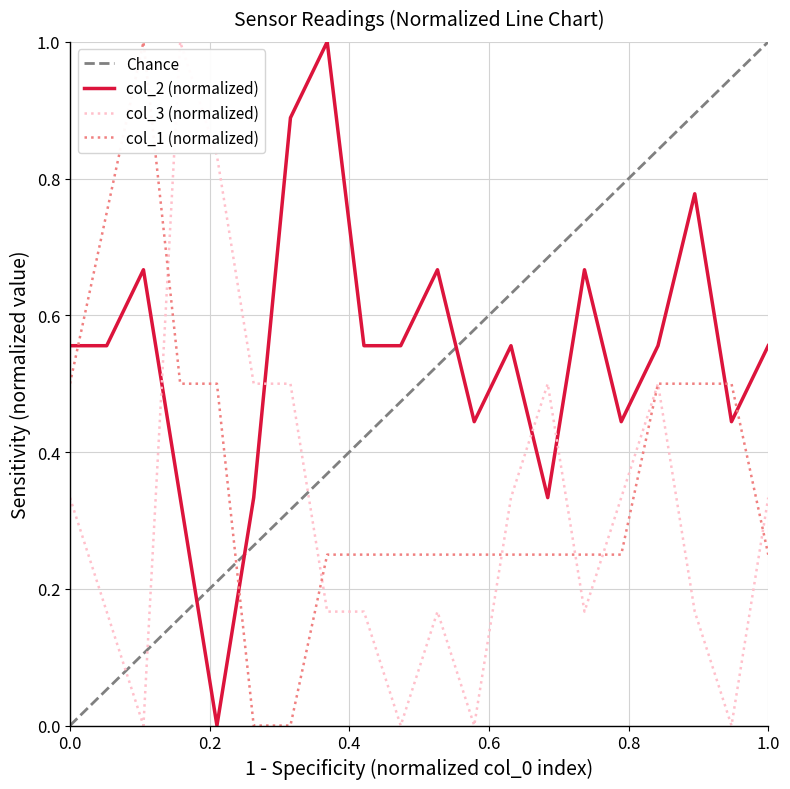

What is the difference between the second highest and minimum values in the col_3 series?

0.8